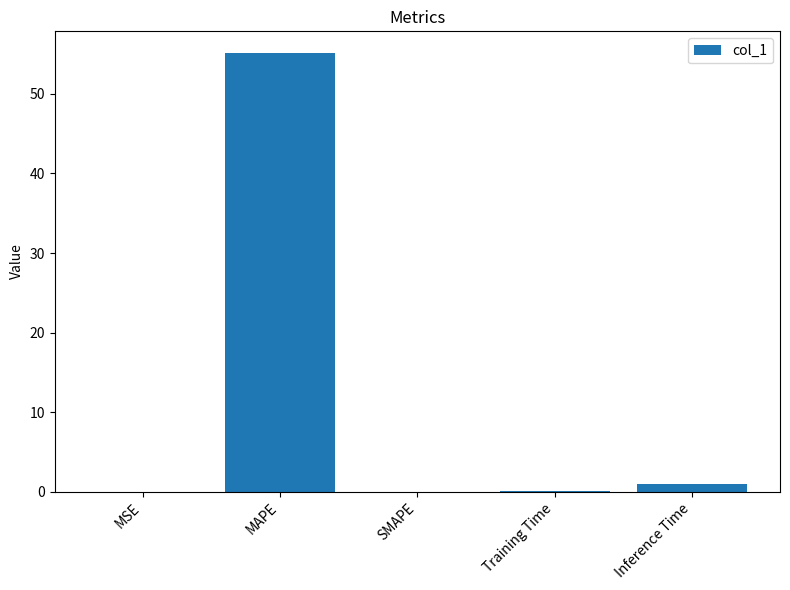

What value does the data have at Inference Time?

1.0